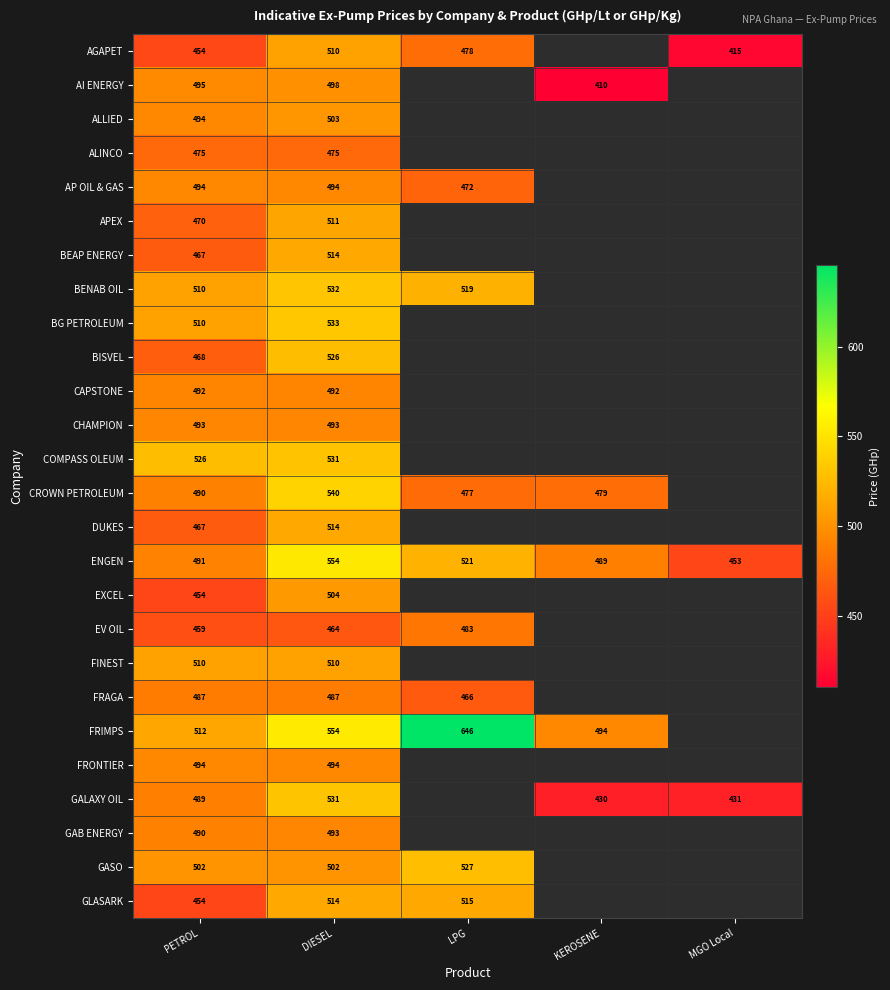

Is the value of FRAGA at DIESEL greater than the value of BG PETROLEUM at DIESEL?

No